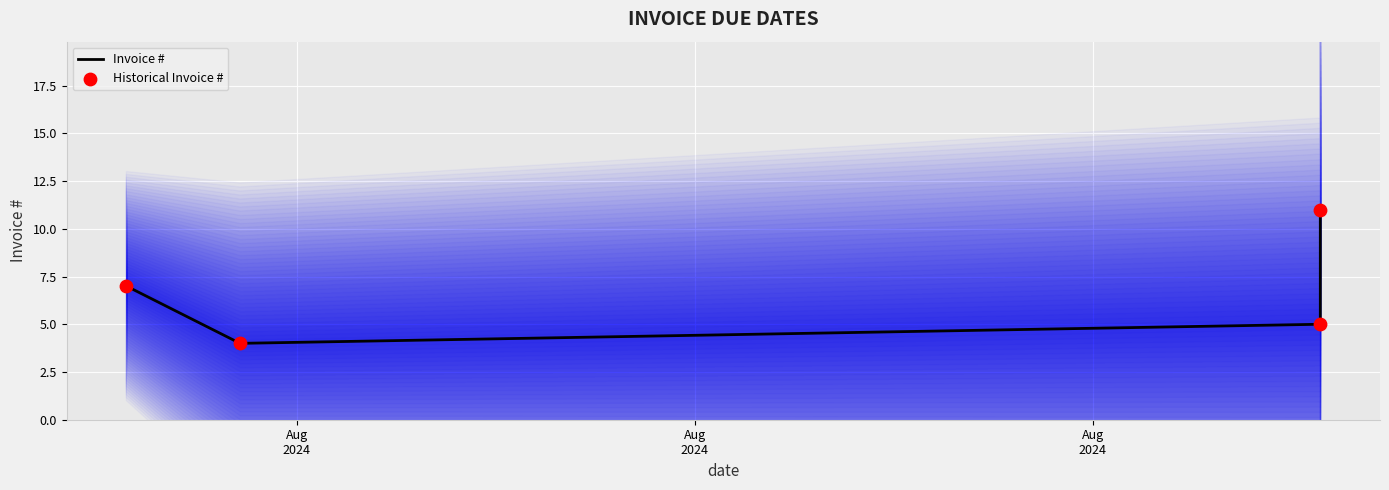

Which series has the widest spread of Y values?

Invoice #